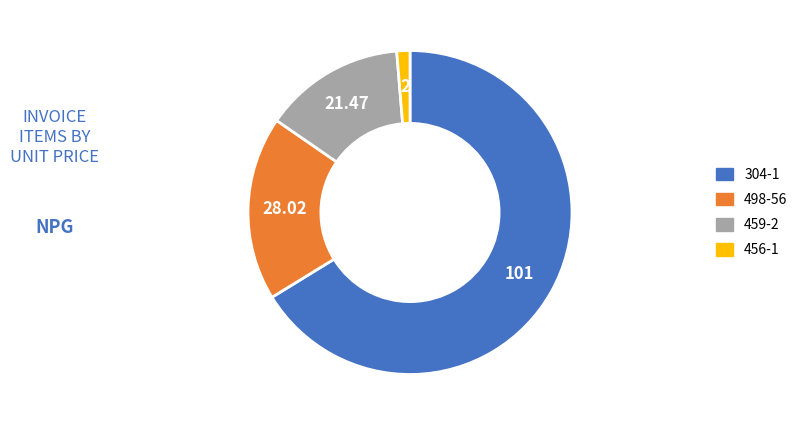

What is the largest slice in the pie chart?

304-1